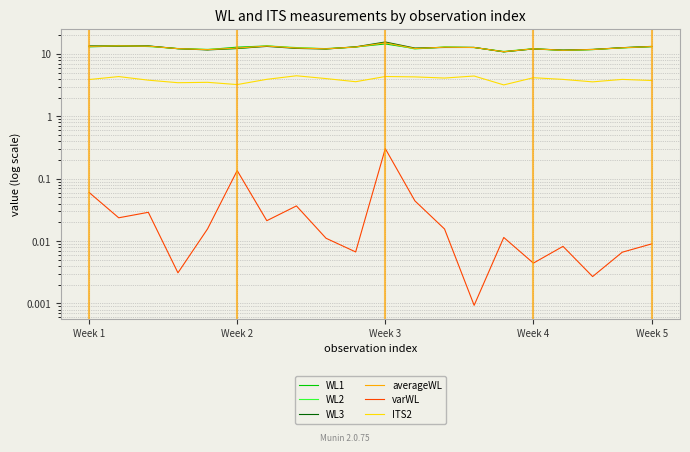

What is the sum of the averageWL values at Week 3 and 13?

26.0